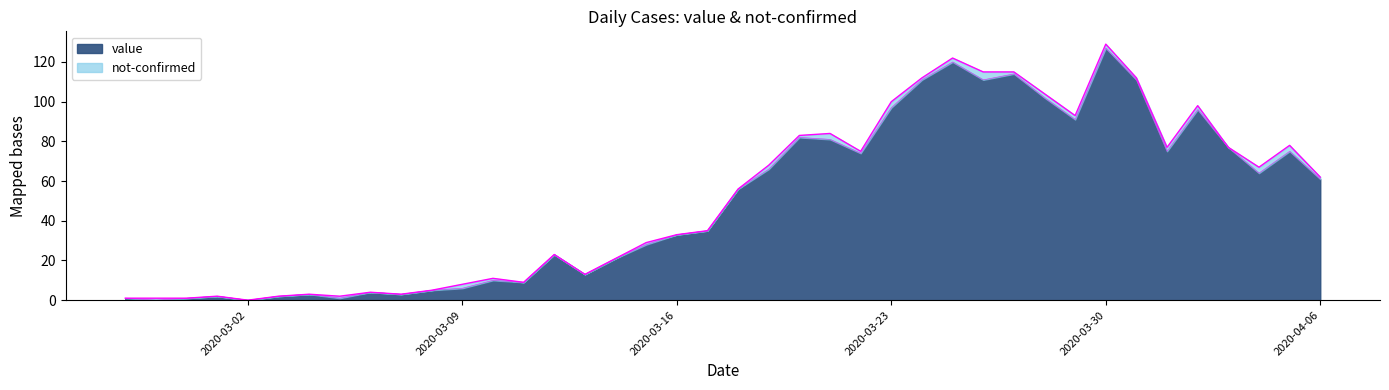

What is the label of the 12th point from the right?

2020-03-26